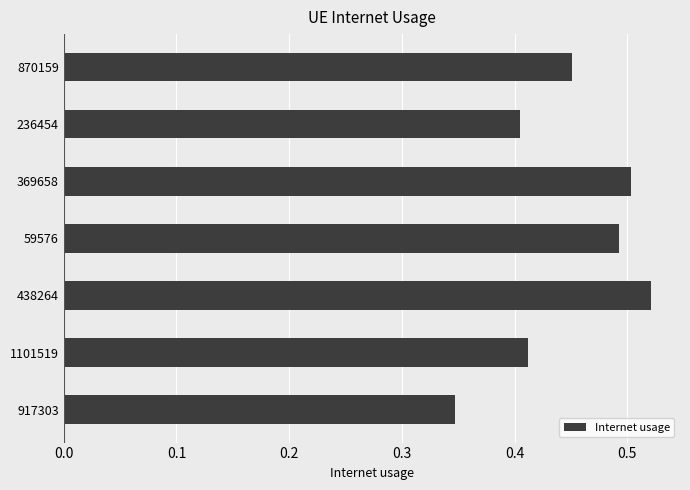

Between 59576 and 917303, which is larger?

59576